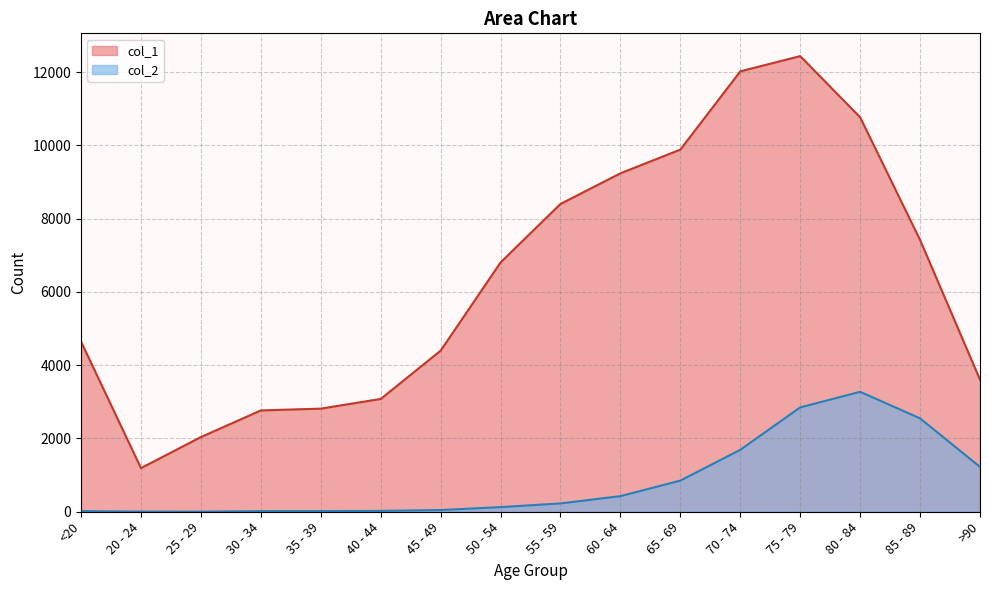

What is the minimum value for col_1?

1191